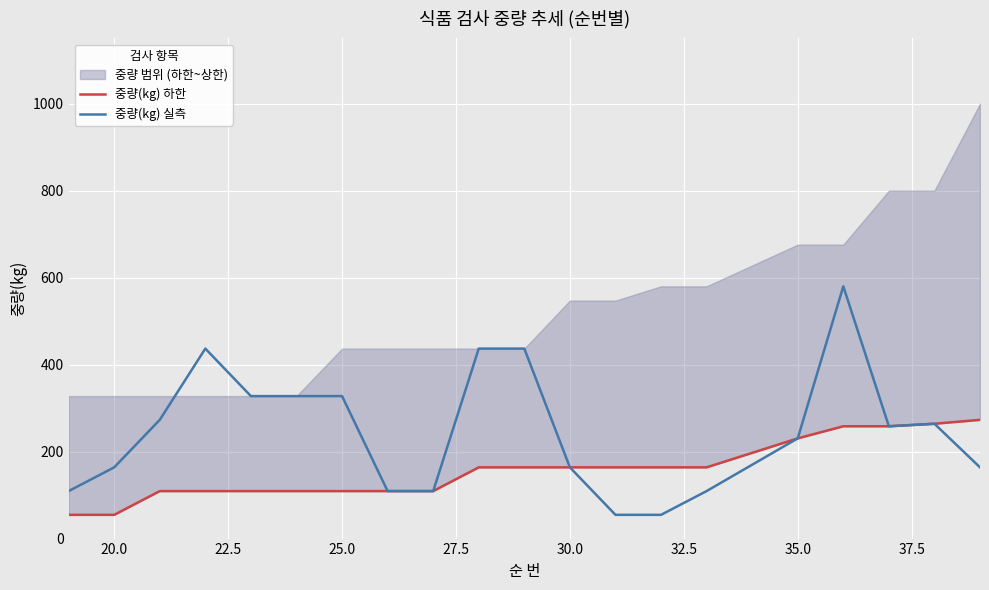

Reading left to right, what are all the values shown in this chart?

중량(kg) 하한: 54.6	54.6	109.2	109.2	109.2	109.2	109.2	109.2	109.2	163.8	163.8	163.8	163.8	163.8	163.8	230.4	258.2	258.2	264.0	273.0
중량(kg) 실측: 109.2	163.8	273.0	436.8	327.6	327.6	327.6	109.2	109.2	436.8	436.8	163.8	54.6	54.6	109.2	230.4	580.0	258.2	264.0	163.8